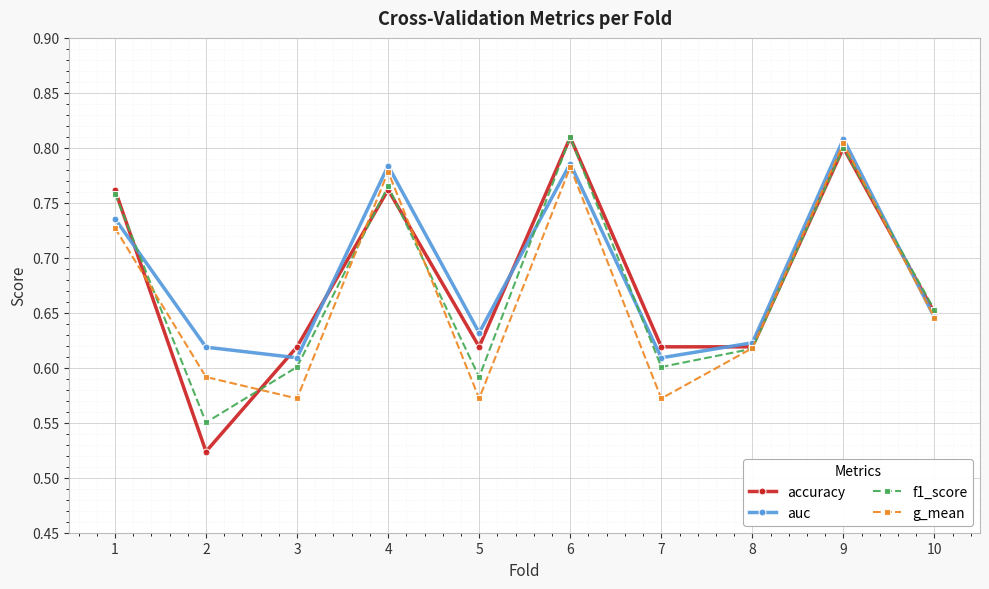

How many f1_score values are between 0 and 1?

10